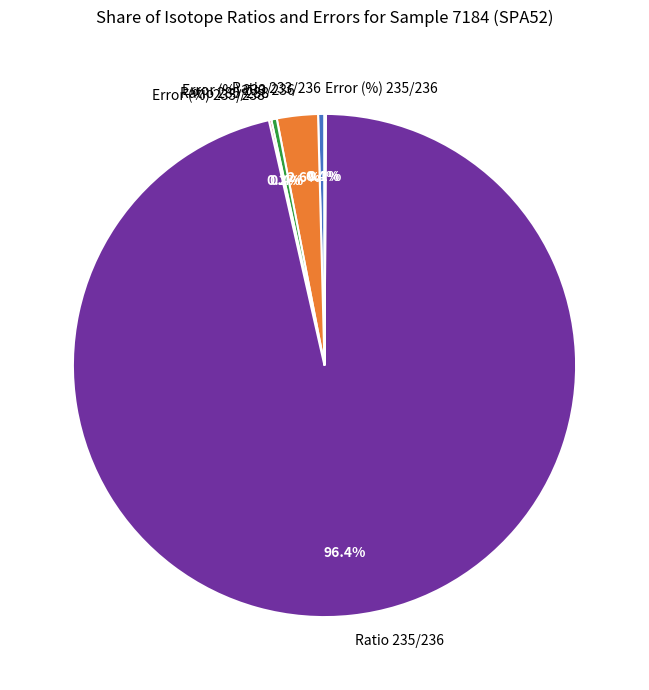

Combined, do Ratio 235/238 and Ratio 235/236 account for over 50%?

Yes